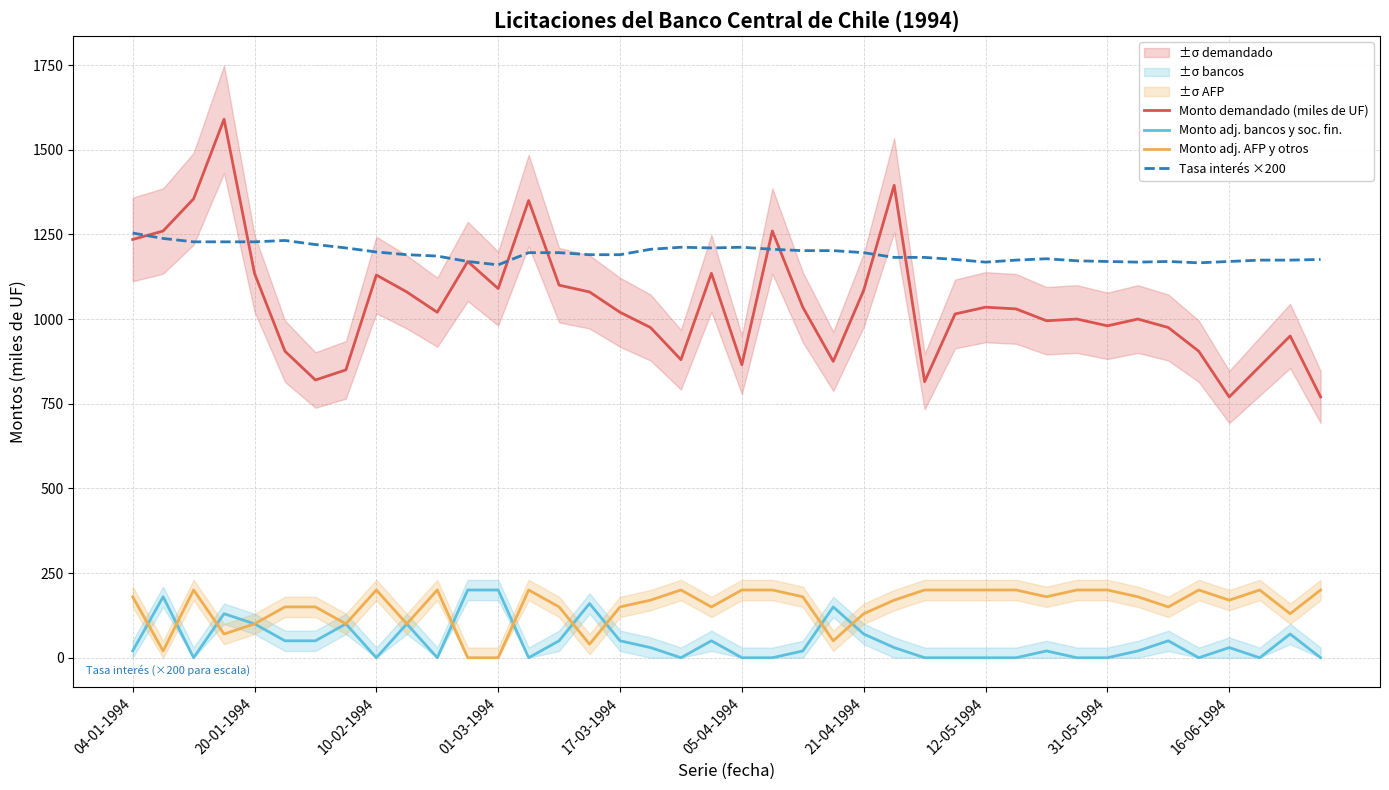

True or false: Monto demandado (miles de UF) has a value of 1631 at 12-05-1994.

False